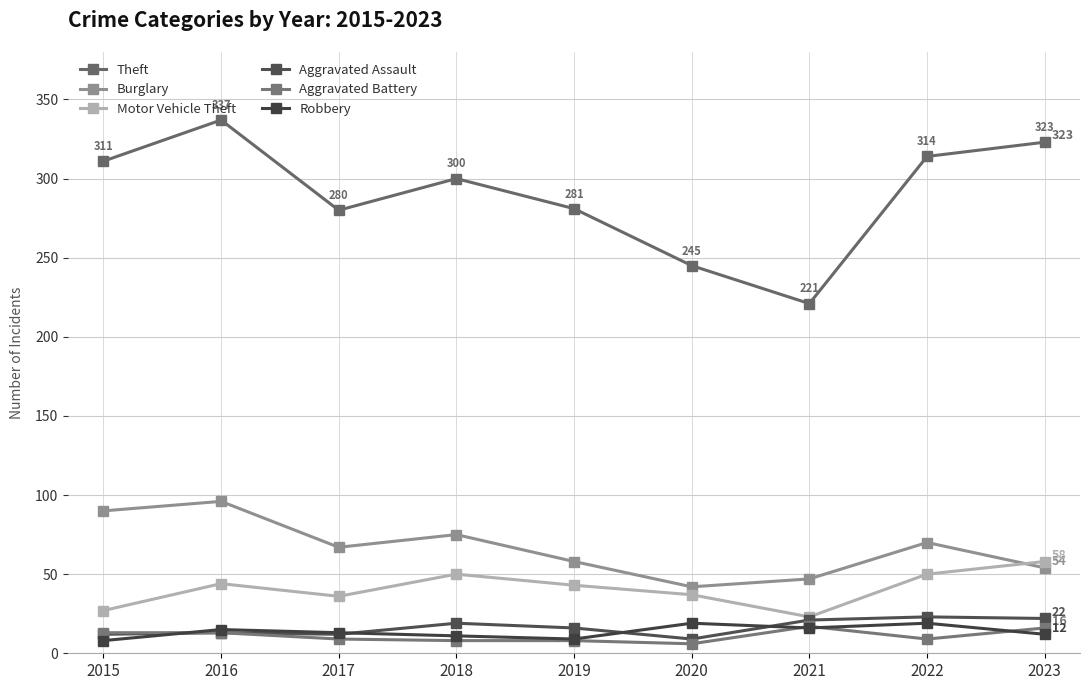

How many lines are shown in the chart?

6